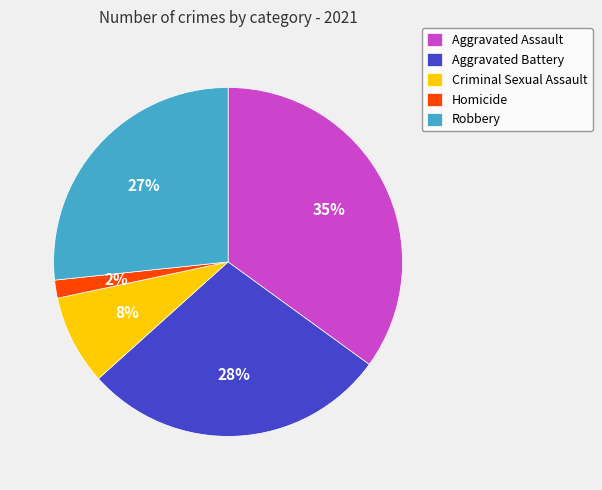

How many segments does this pie chart have?

5